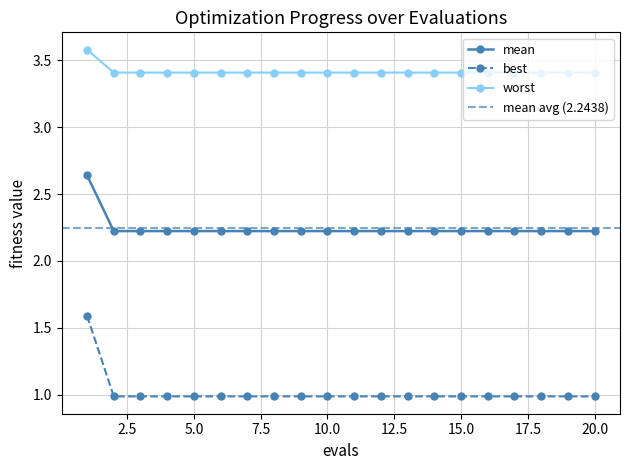

What is the total value across all series at 20?

6.6